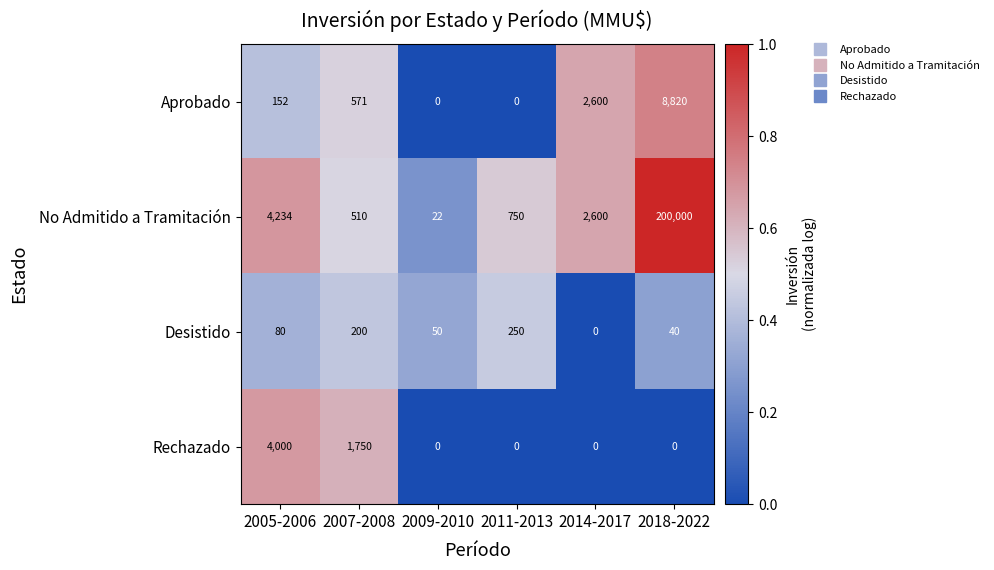

What is the difference between the maximum and minimum values in the Aprobado series?

8820